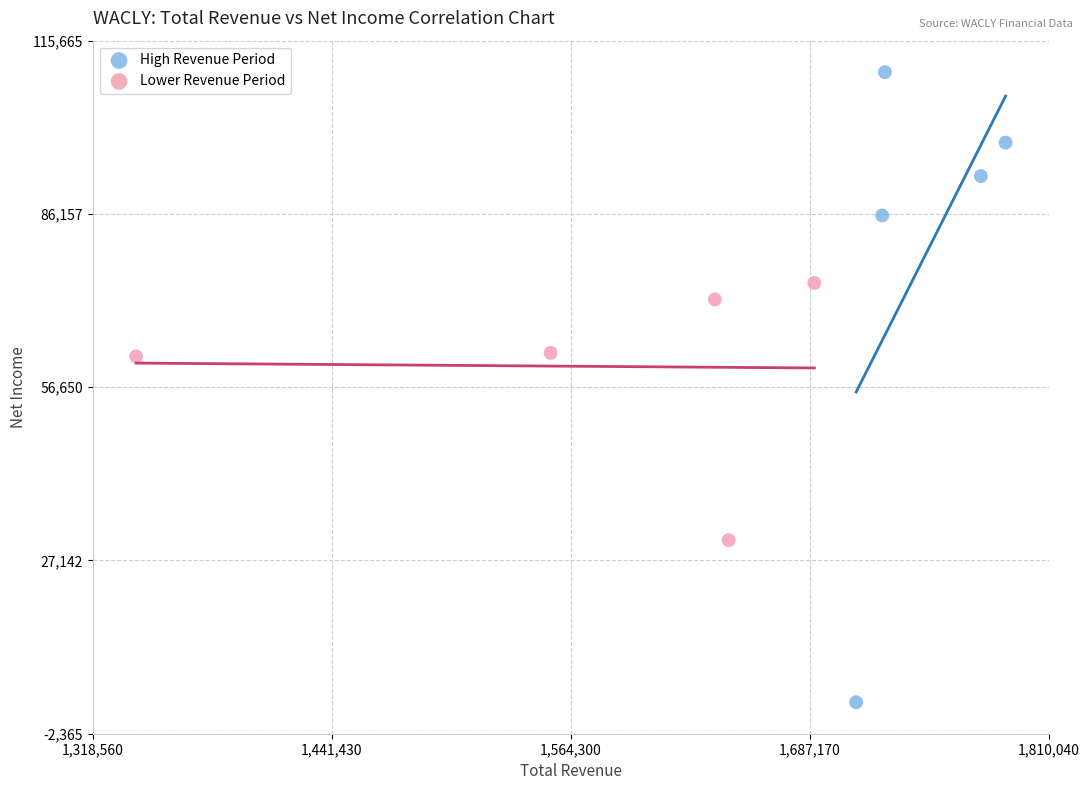

Which series has the largest Y range (max minus min)?

High Revenue Period